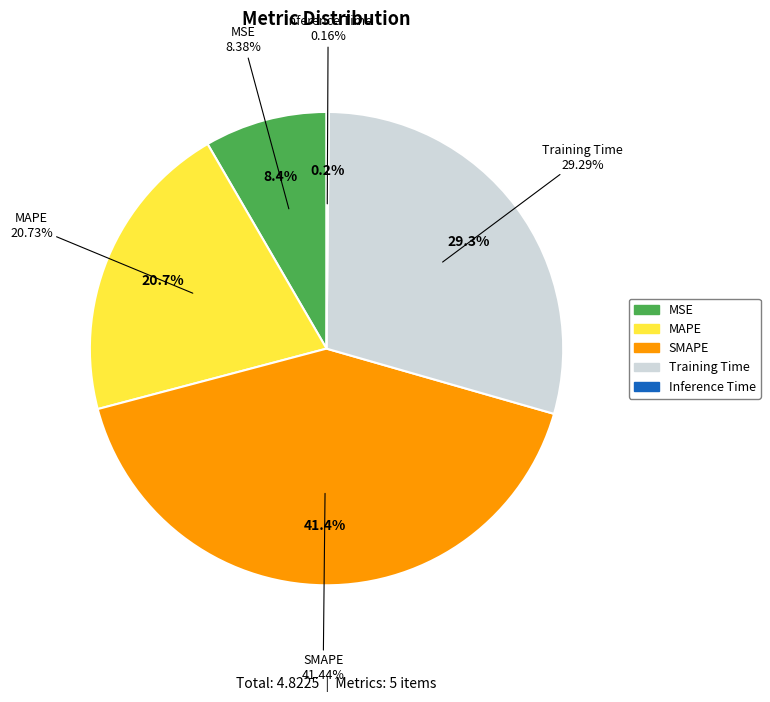

To the nearest percent, what is the difference between the Inference Time and MSE slice percentages?

8%